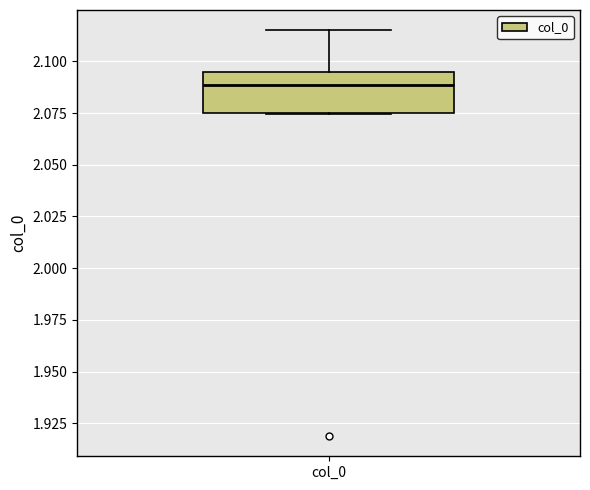

Where does the median line of the box for col_0 sit on the y-axis? The values are not printed on the chart, so give them approximately, as read against the axis.

2.090